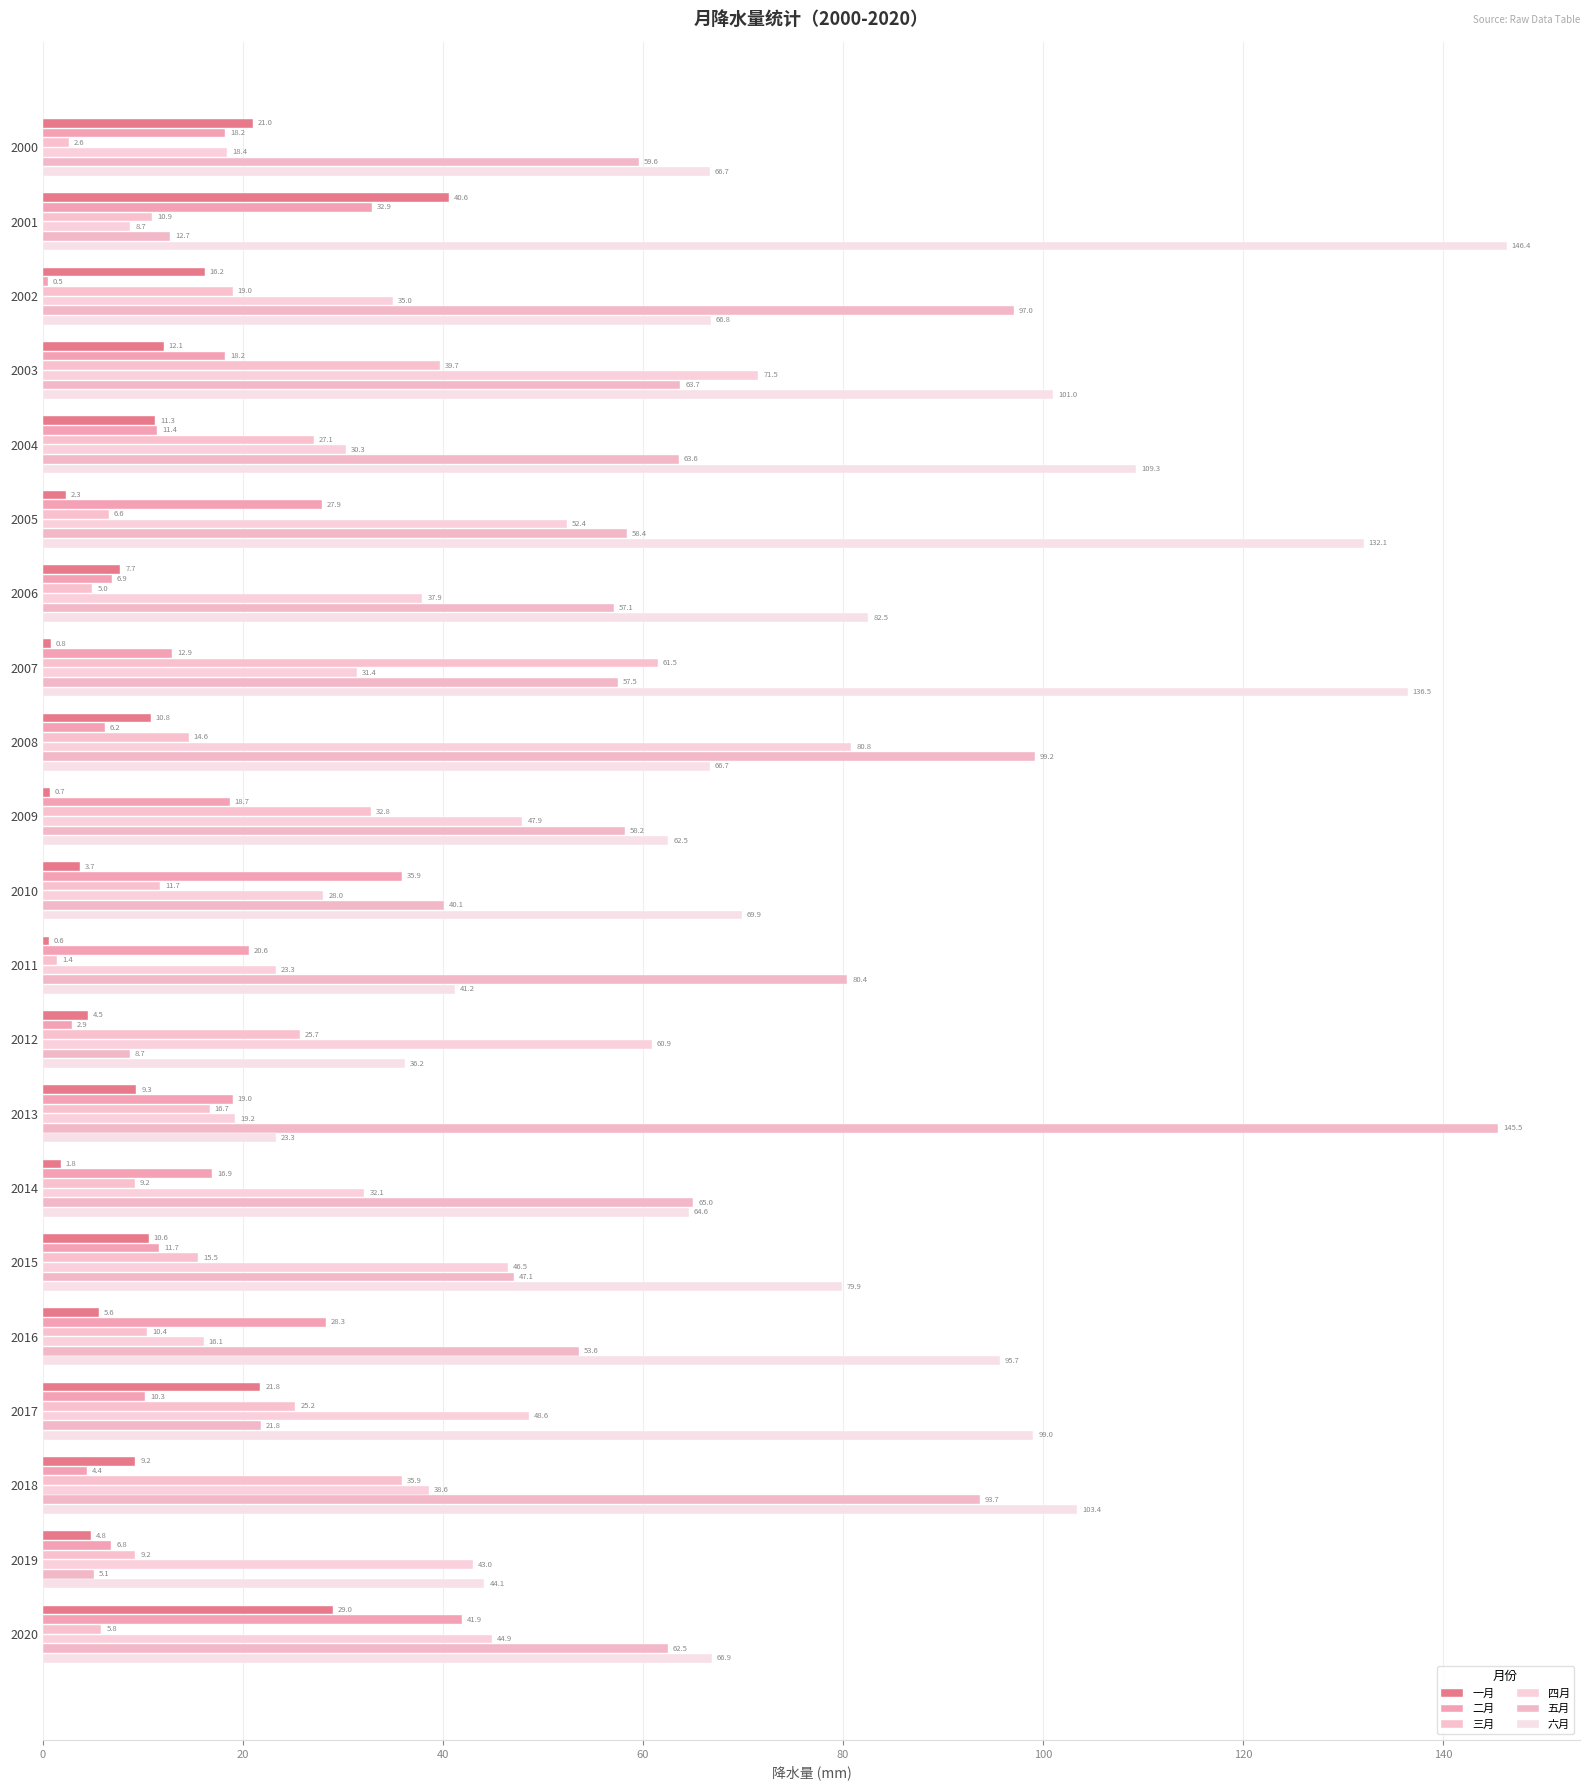

How many values in the 二月 series exceed 16?

11